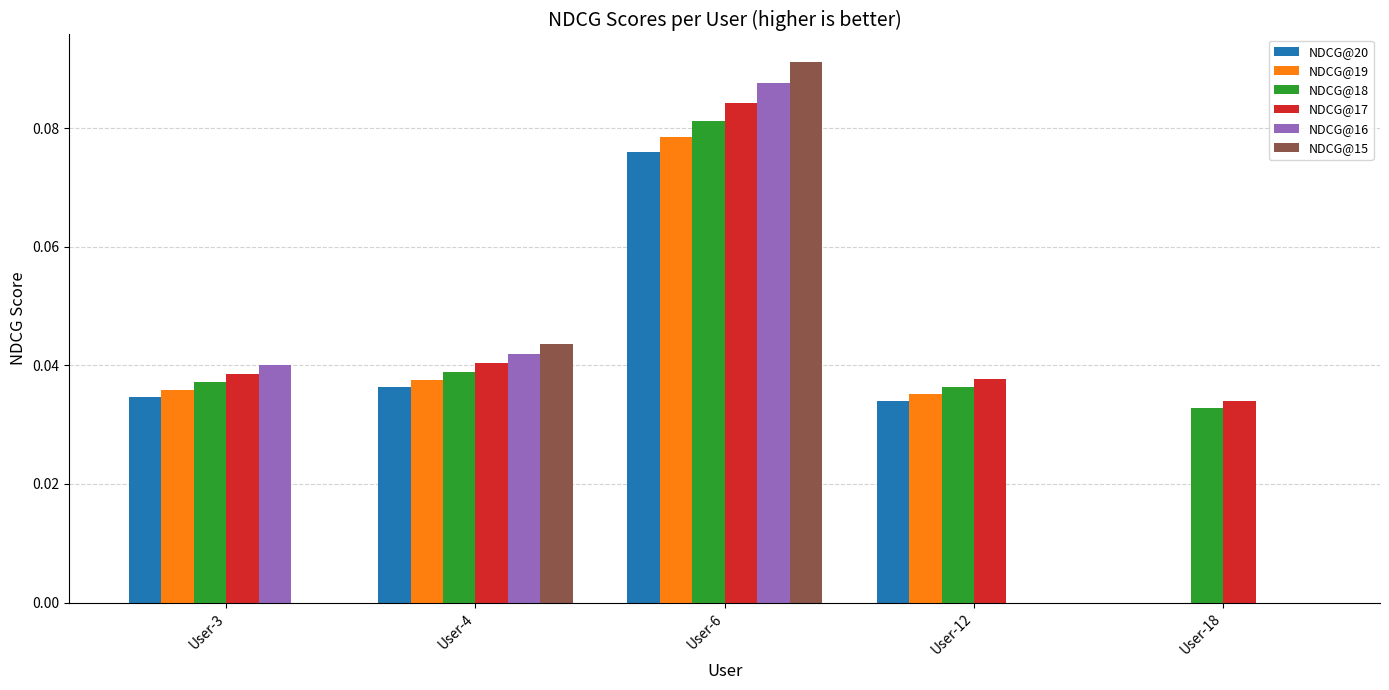

Are the bars horizontal?

No